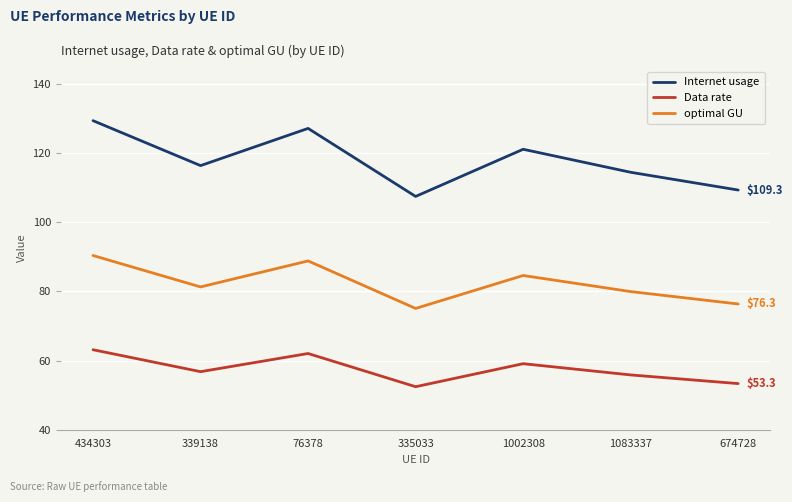

Reading left to right, extract all data points from this chart.

Internet usage: 129.3	116.3	127.1	107.4	121.0	114.4	109.3
Data rate: 63.1	56.8	62.0	52.4	59.1	55.8	53.3
optimal GU: 90.3	81.3	88.8	75.0	84.6	79.9	76.3